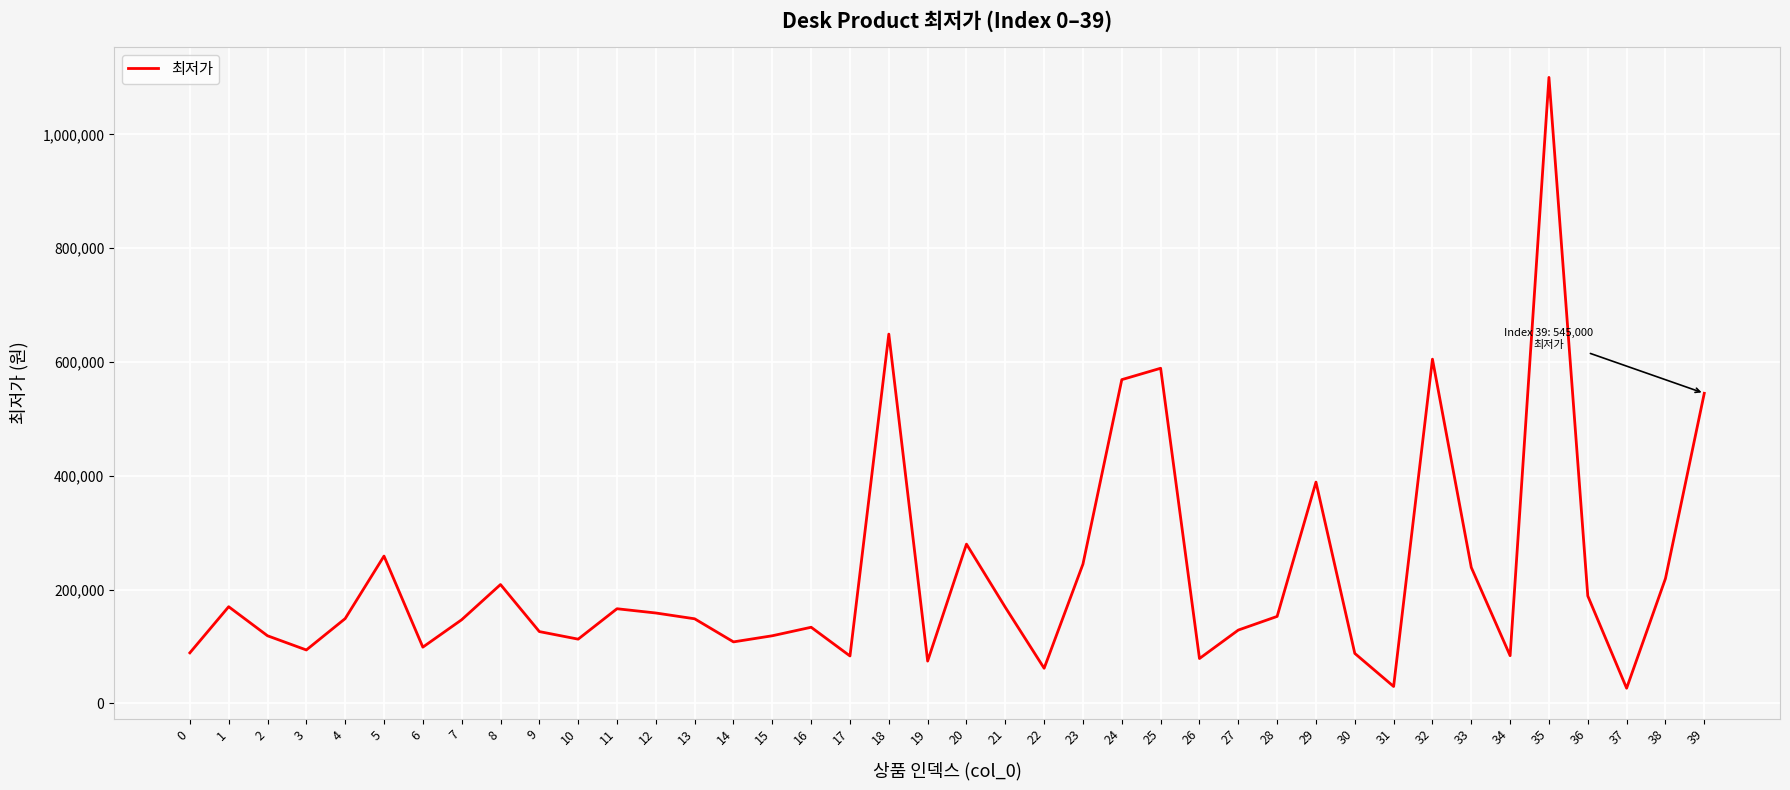

What is the approximate value at 12?

159000